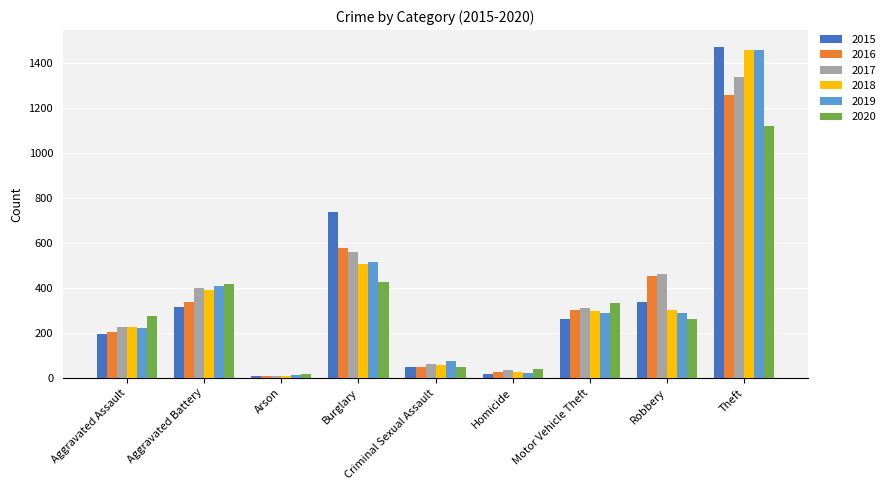

Is the value of 2016 at Aggravated Battery greater than the value of 2019 at Burglary?

No